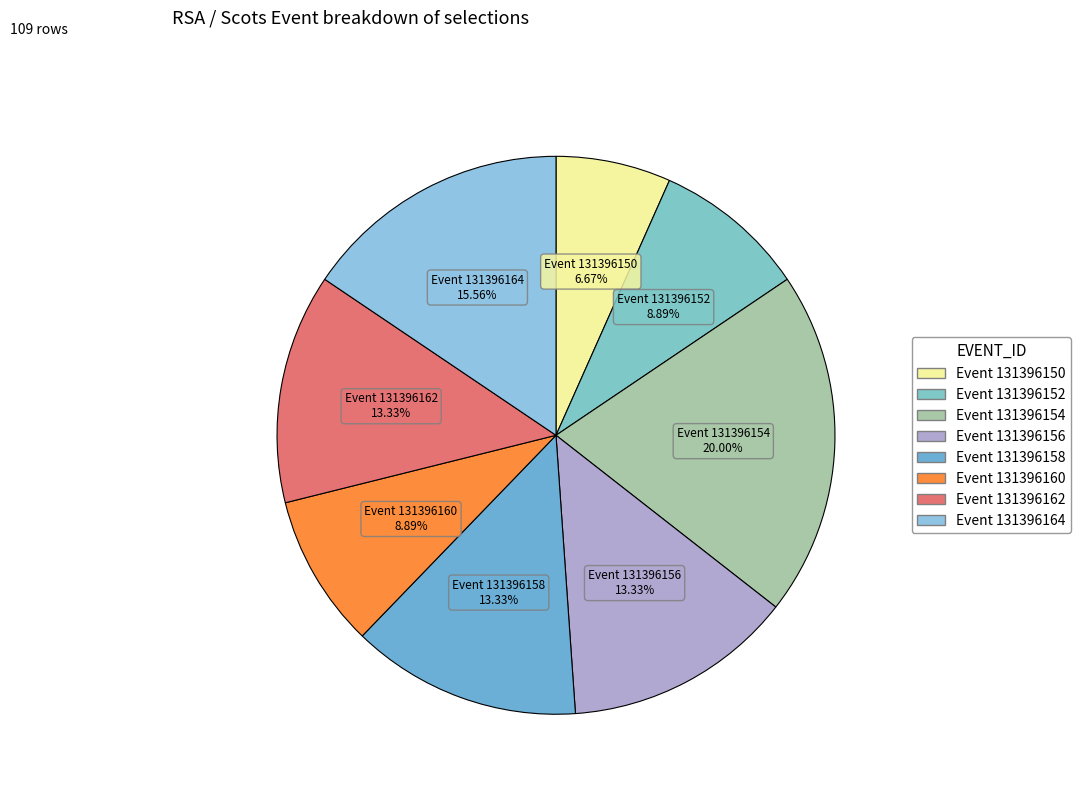

Which category has the biggest portion of the pie?

Event 131396154